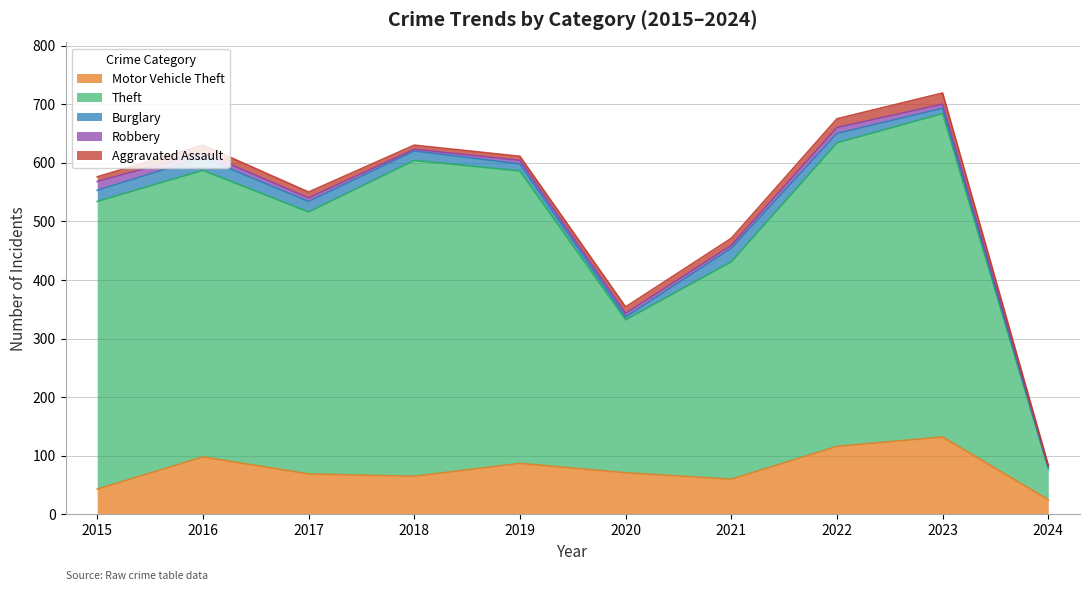

The Burglary series shows 16 at 2018. True or false?

True